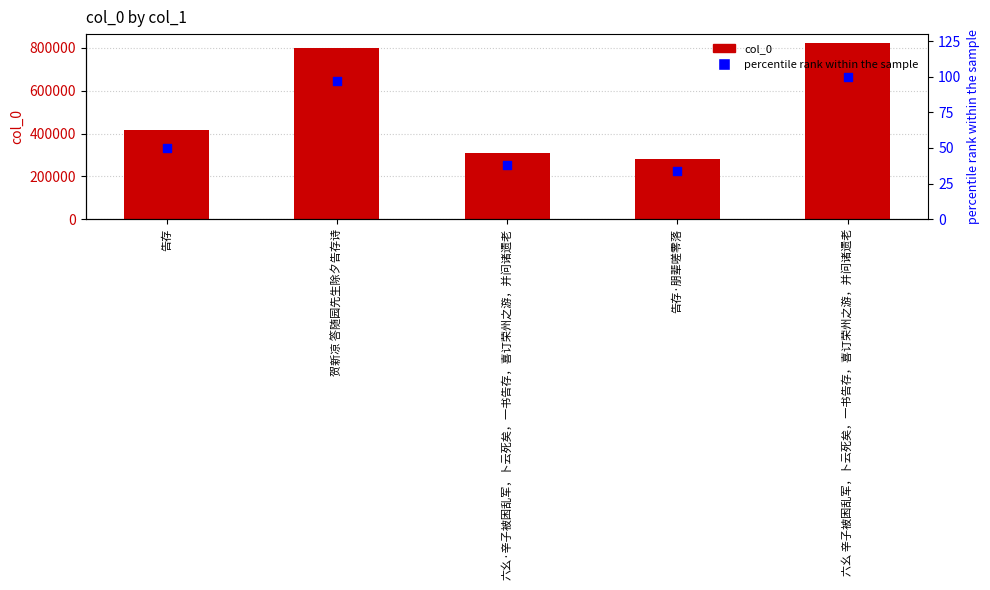

At how many categories does at least one series exceed 417735?

2